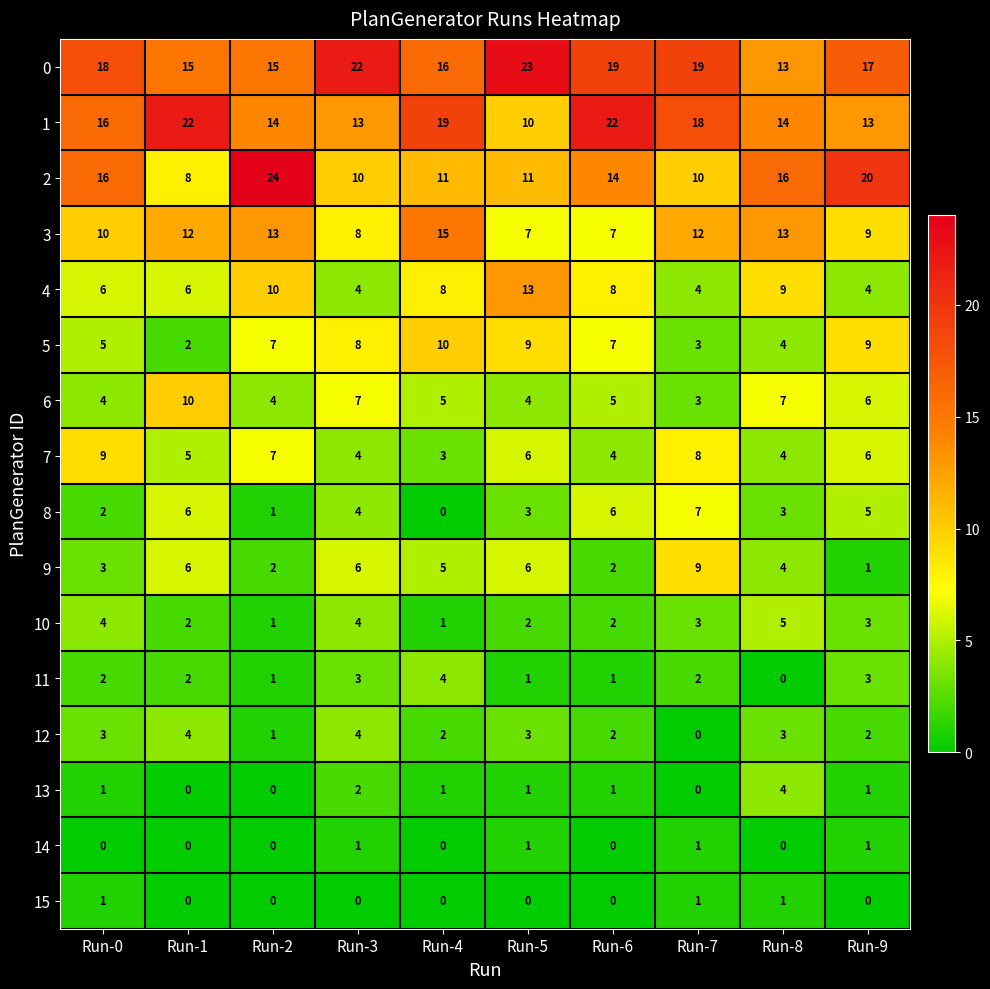

At which label is 1 closest to 16?

Run-0